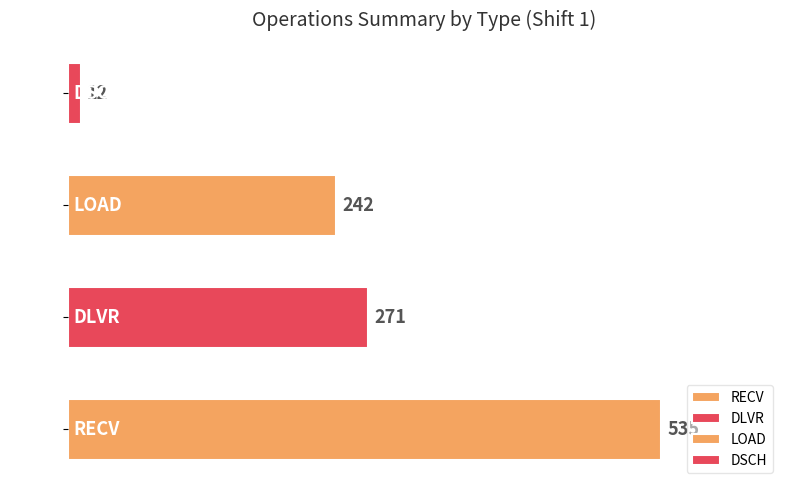

Where is the data nearest to the value 273?

DLVR